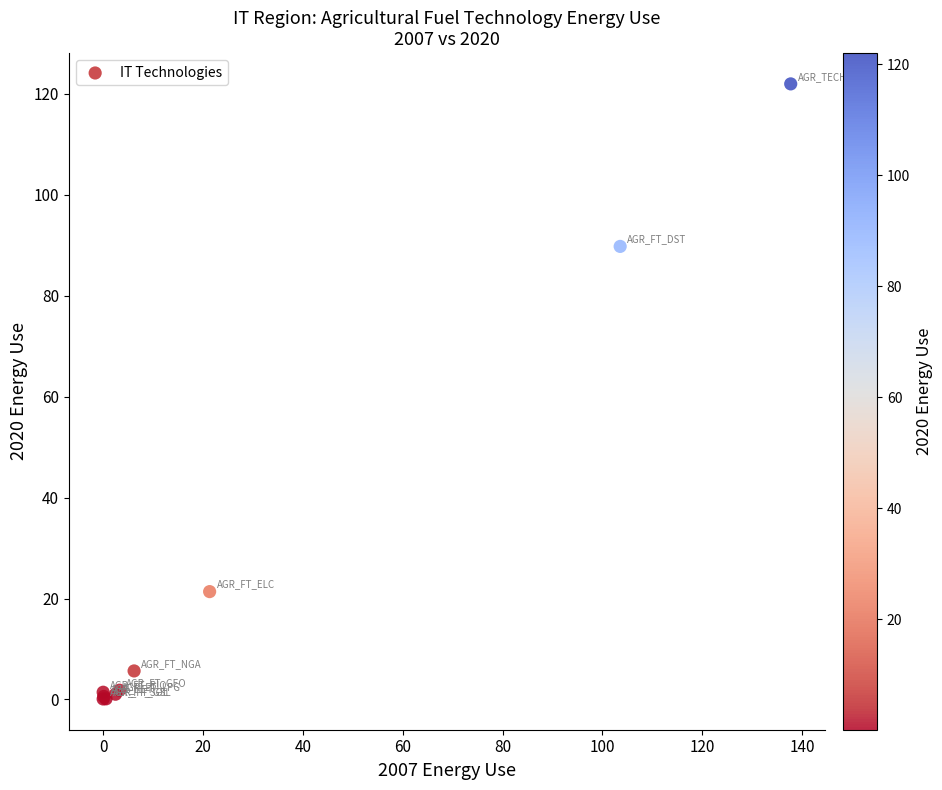

What Y value in the scatter plot is closest to 61?

89.8